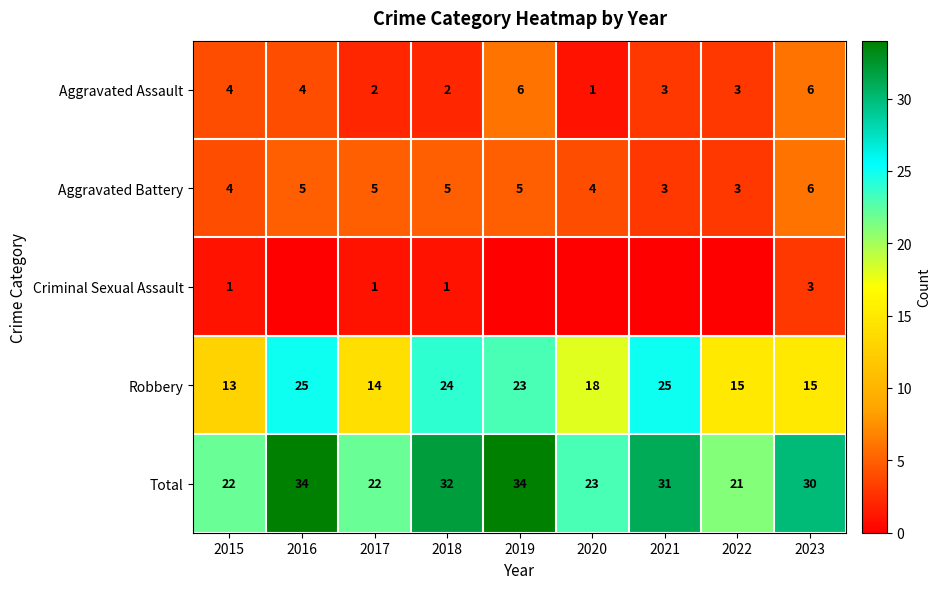

How many values in the Aggravated Battery series are below 5?

4